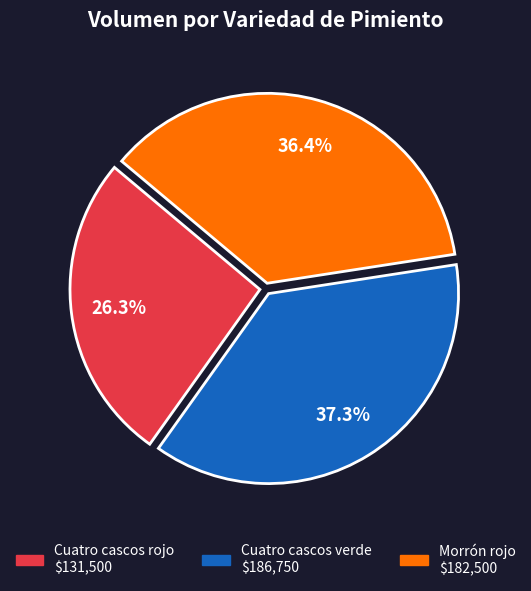

How many slices are in this pie chart?

3